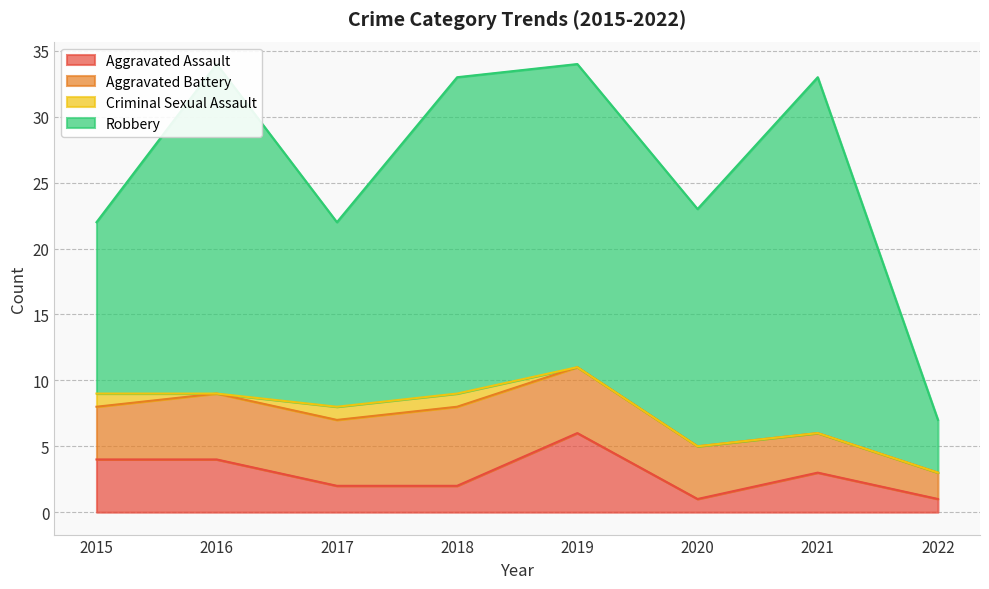

Which category has the highest value in the Aggravated Assault series?

2019